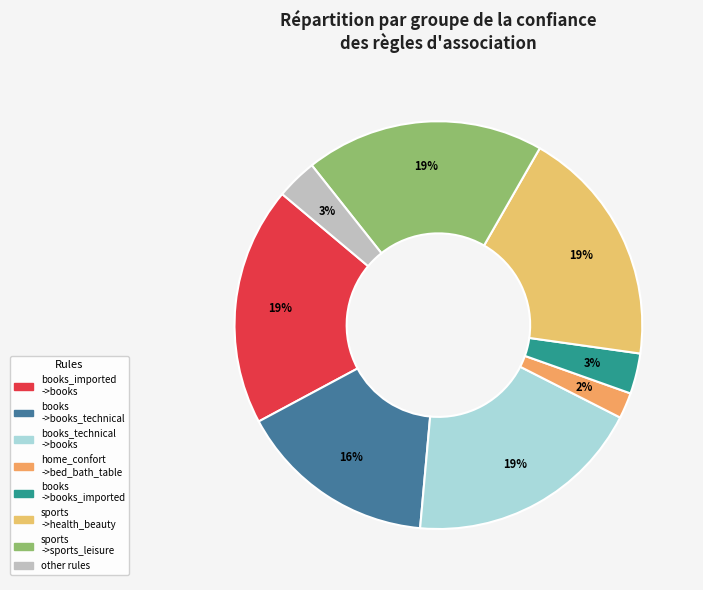

Count the number of slices in the pie.

8